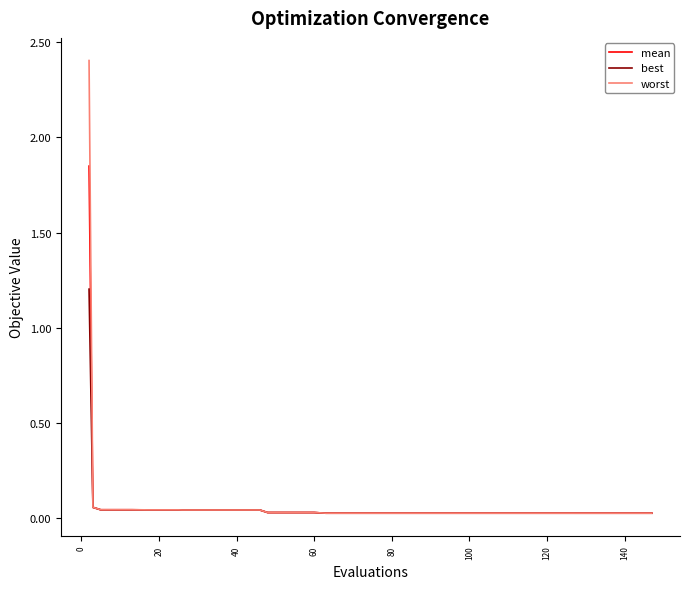

List the series in order of their peak value, highest first.

worst, mean, best